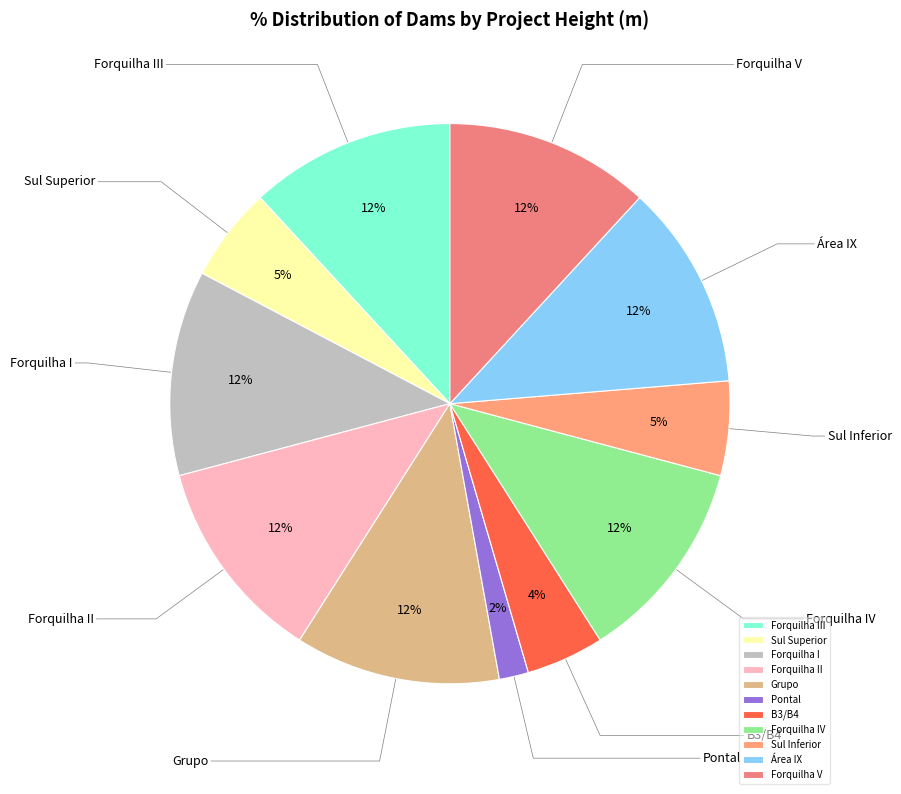

Does B3/B4 represent more than half of the total?

No